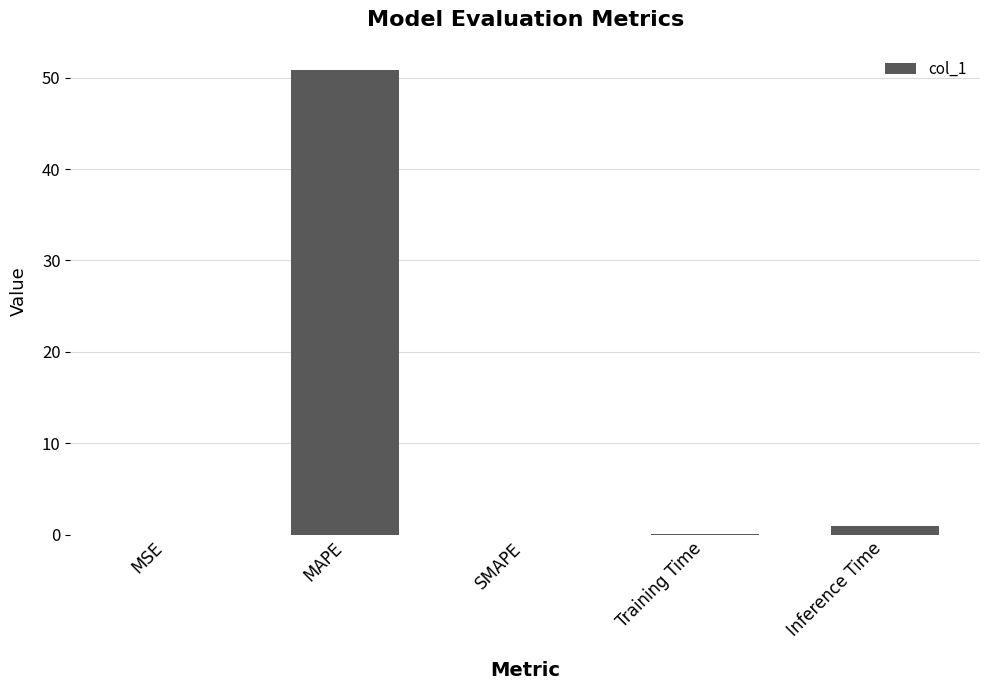

How many distinct data groups are displayed?

1